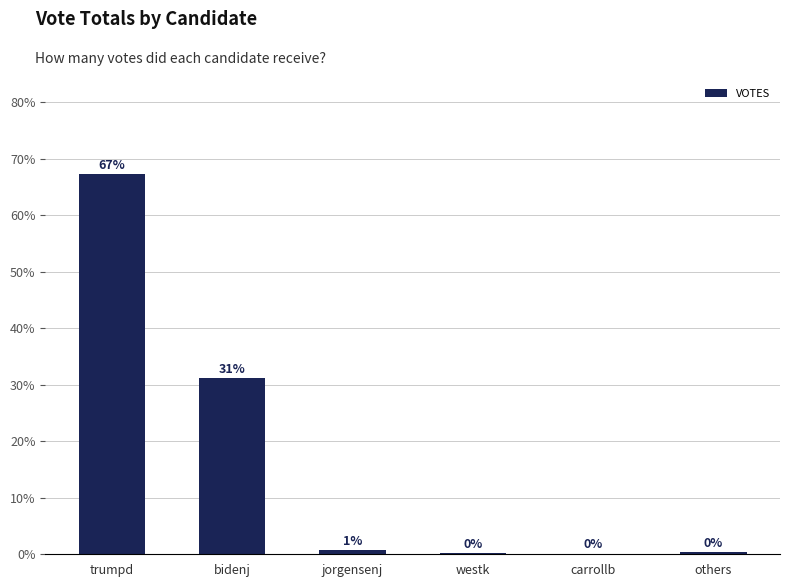

Rank the categories by value from highest to lowest.

trumpd, bidenj, jorgensenj, others, westk, carrollb